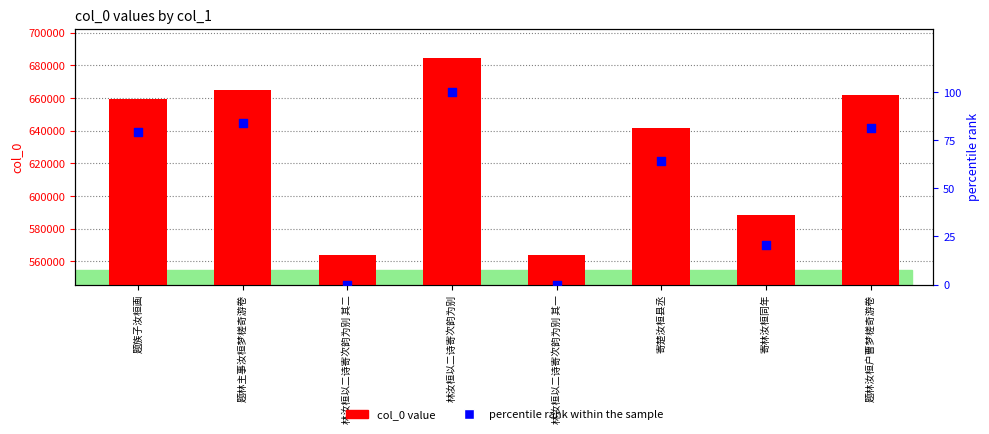

Which series contains the highest Y value?

col_0 value